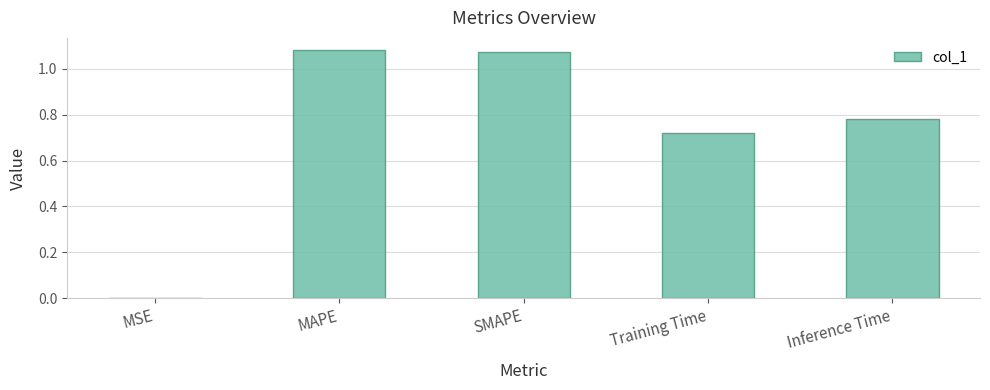

The chart shows a value of 0.3 at SMAPE. True or false?

False